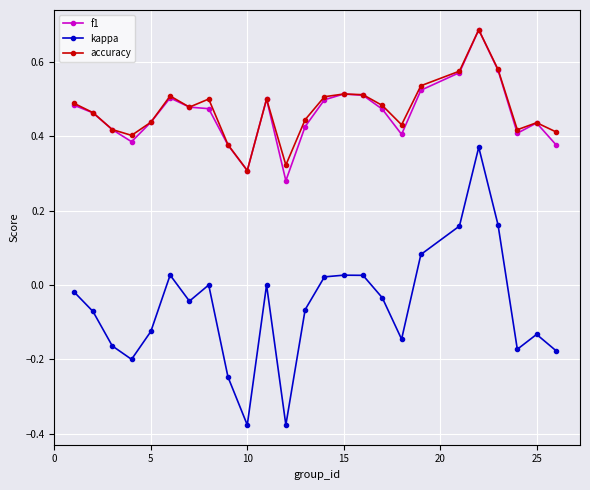

True or false: kappa and accuracy cross at least once.

False